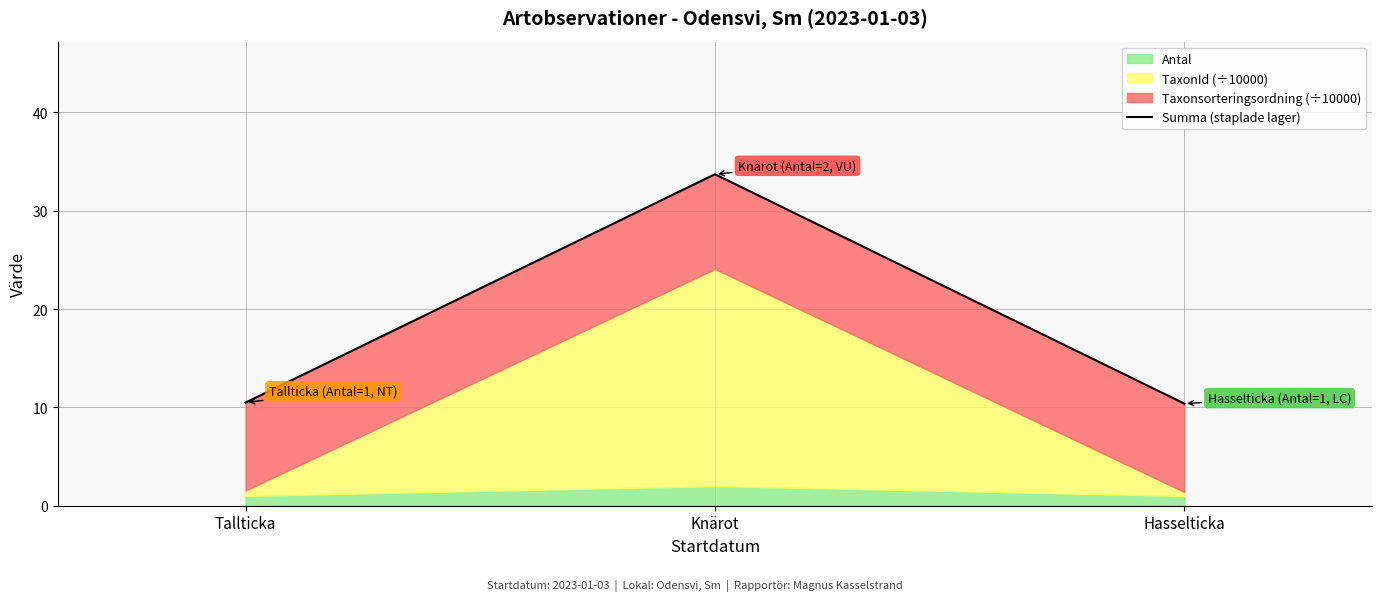

True or false: the data shows 4.8 at Hasselticka.

False